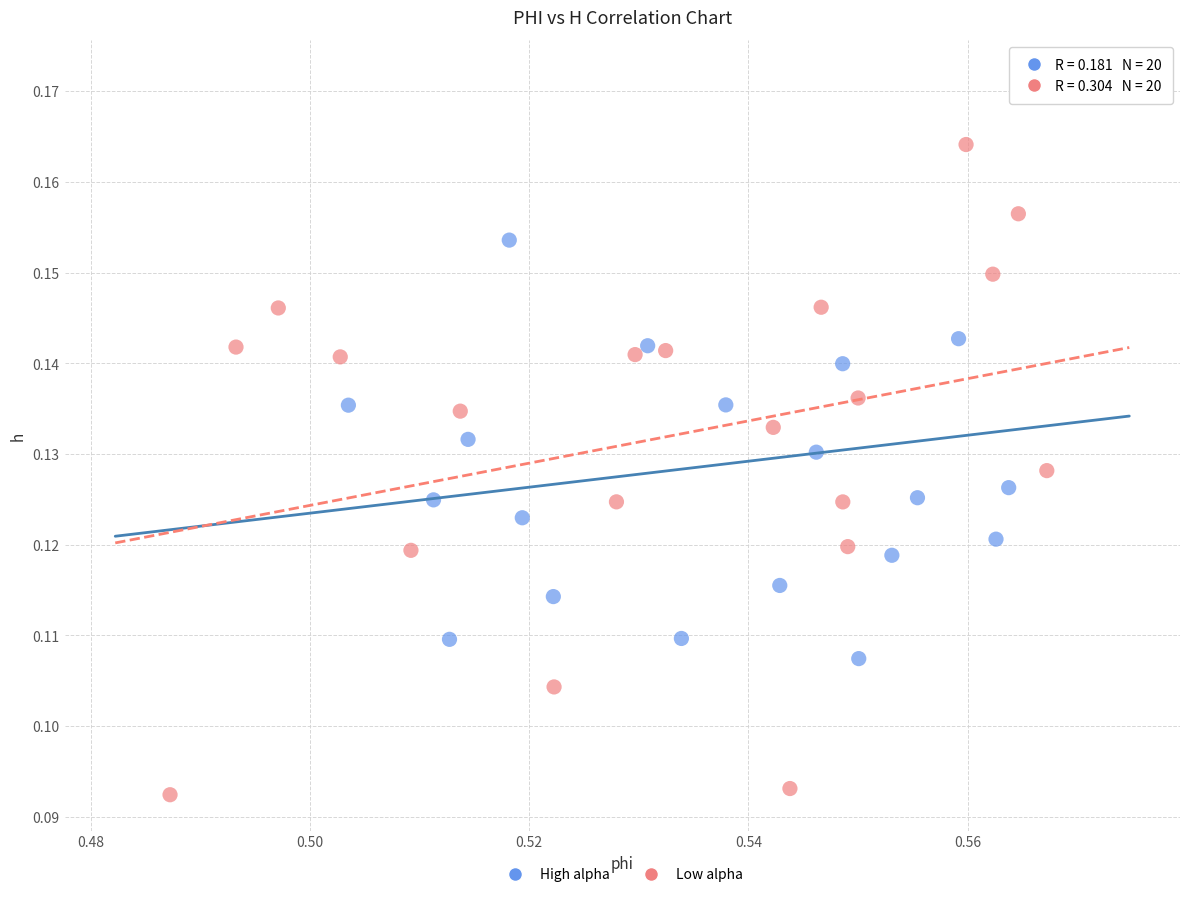

What are all the series names shown in the legend?

High alpha, Low alpha